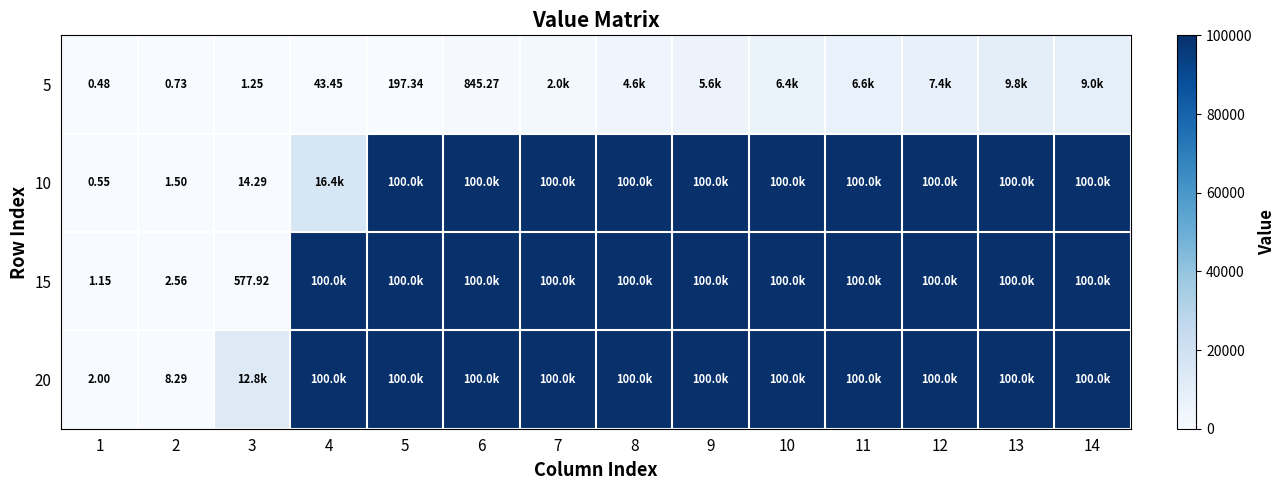

Is the value of 20 at 11 greater than the value of 15 at 12?

No